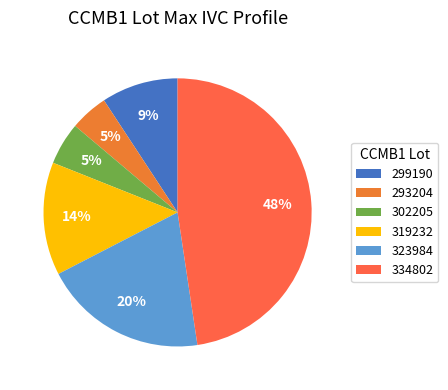

Does any single category account for the majority?

No